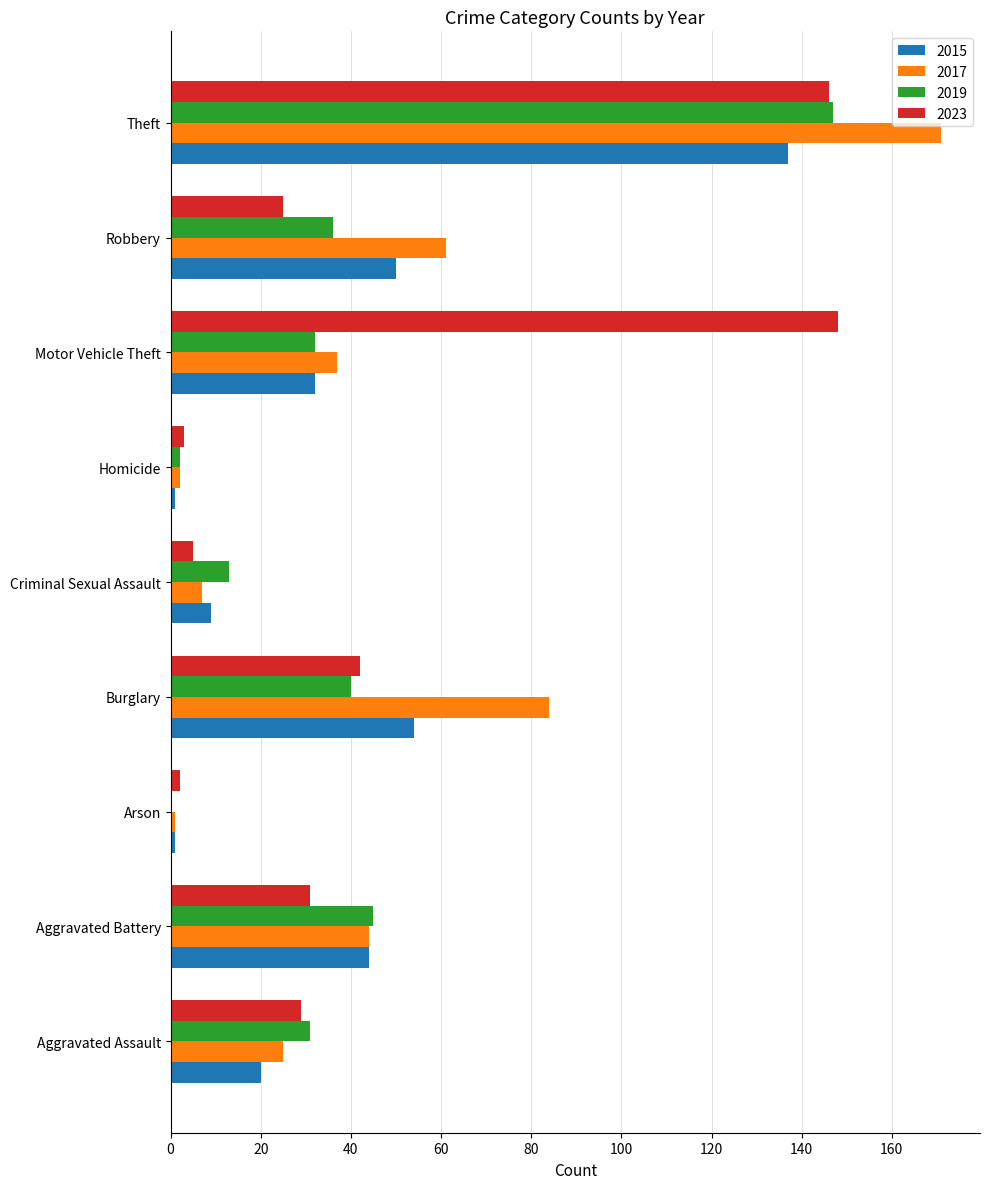

At which label does 2015 reach its peak?

Theft